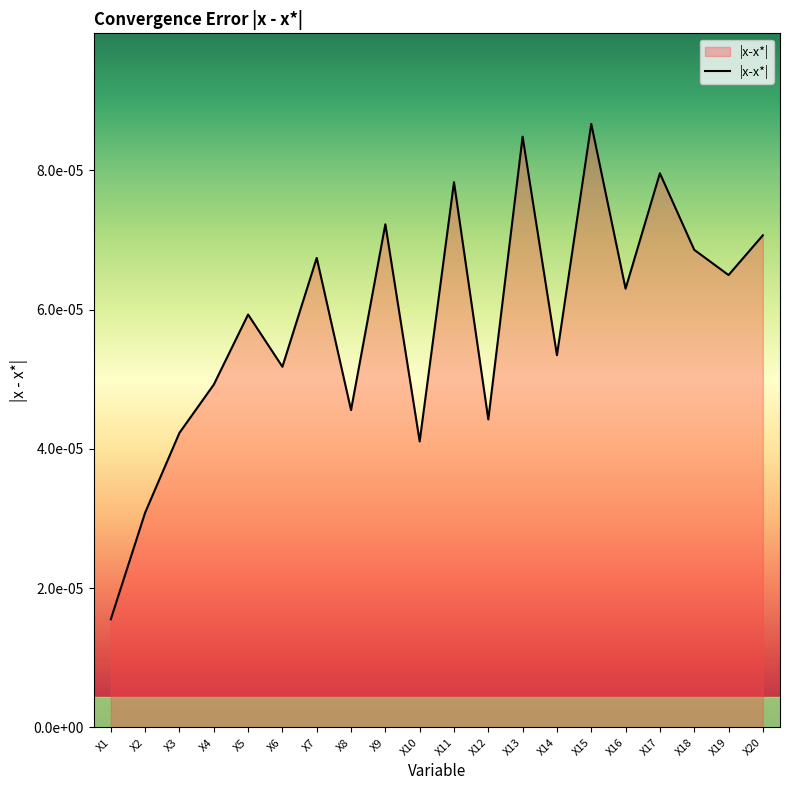

Is it true that the value at X3 is 0.0?

False